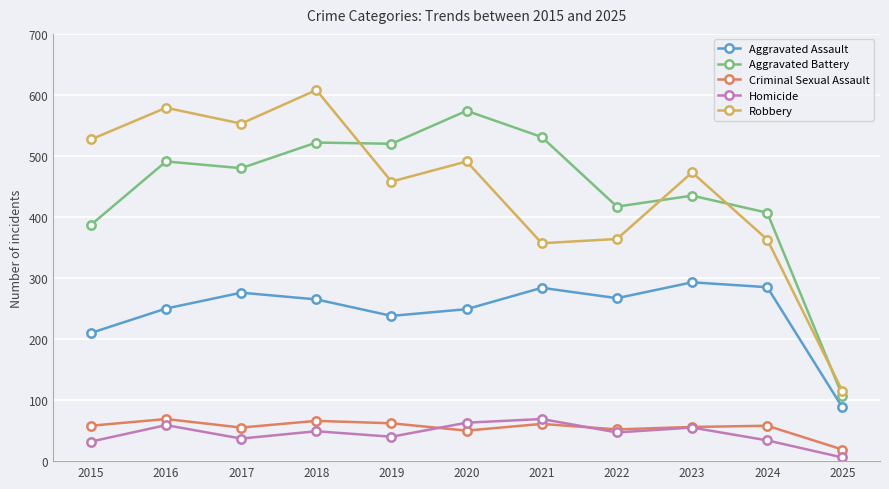

What are all the series names shown in the legend?

Aggravated Assault, Aggravated Battery, Criminal Sexual Assault, Homicide, Robbery